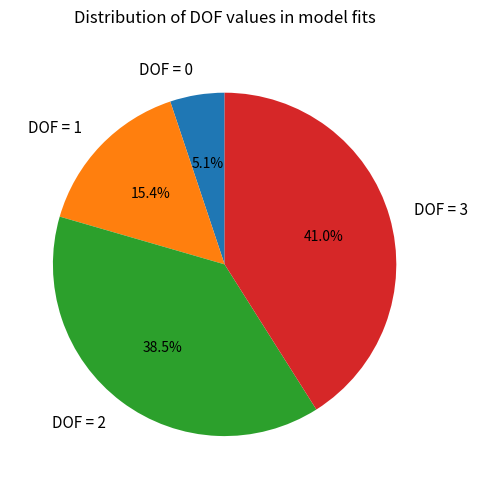

Count the number of slices in the pie.

4